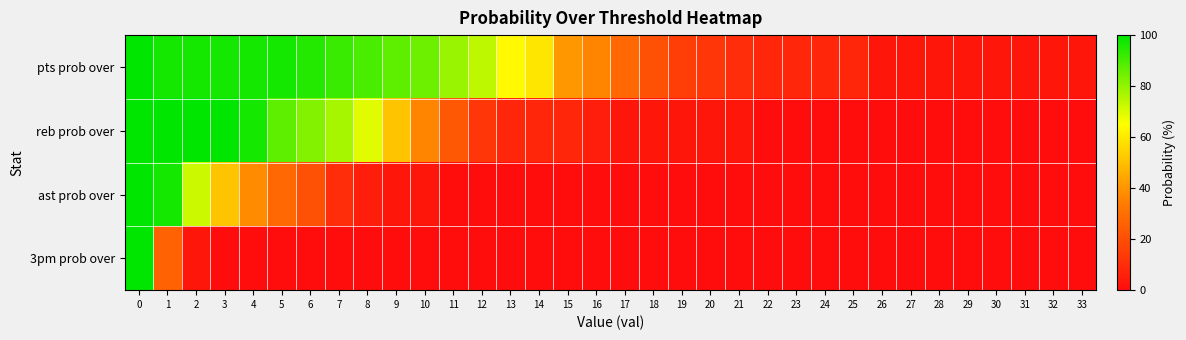

What is the total value across all series at 18?

24